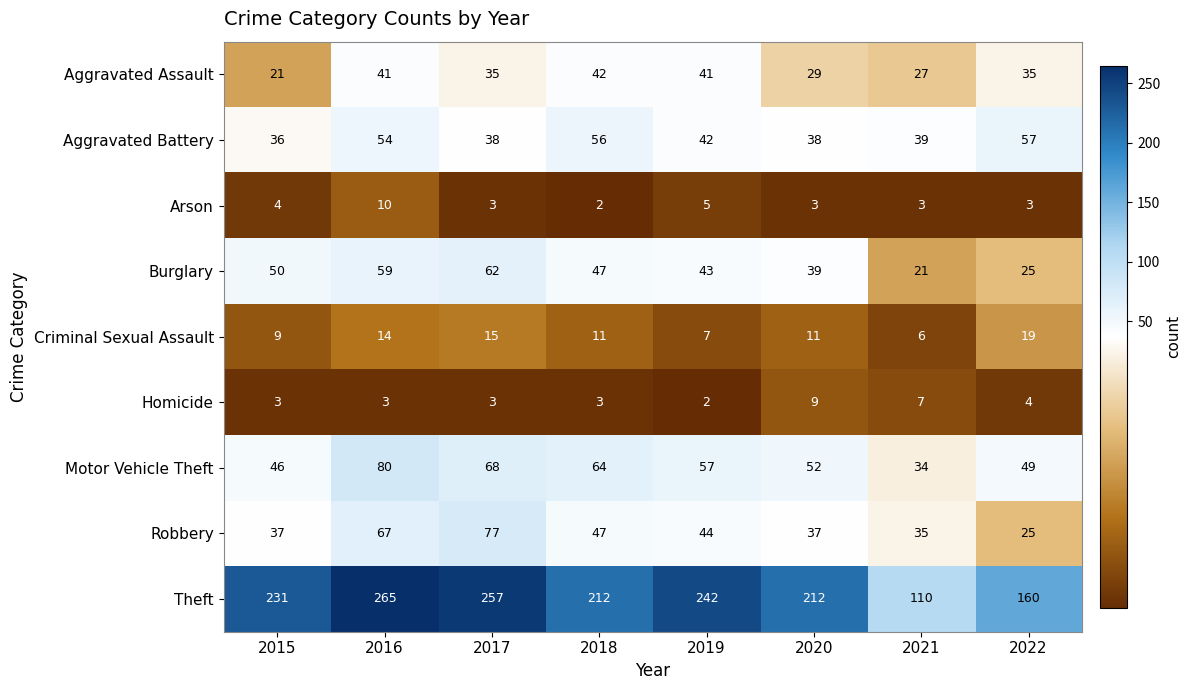

Which series has the largest total across all categories?

Theft